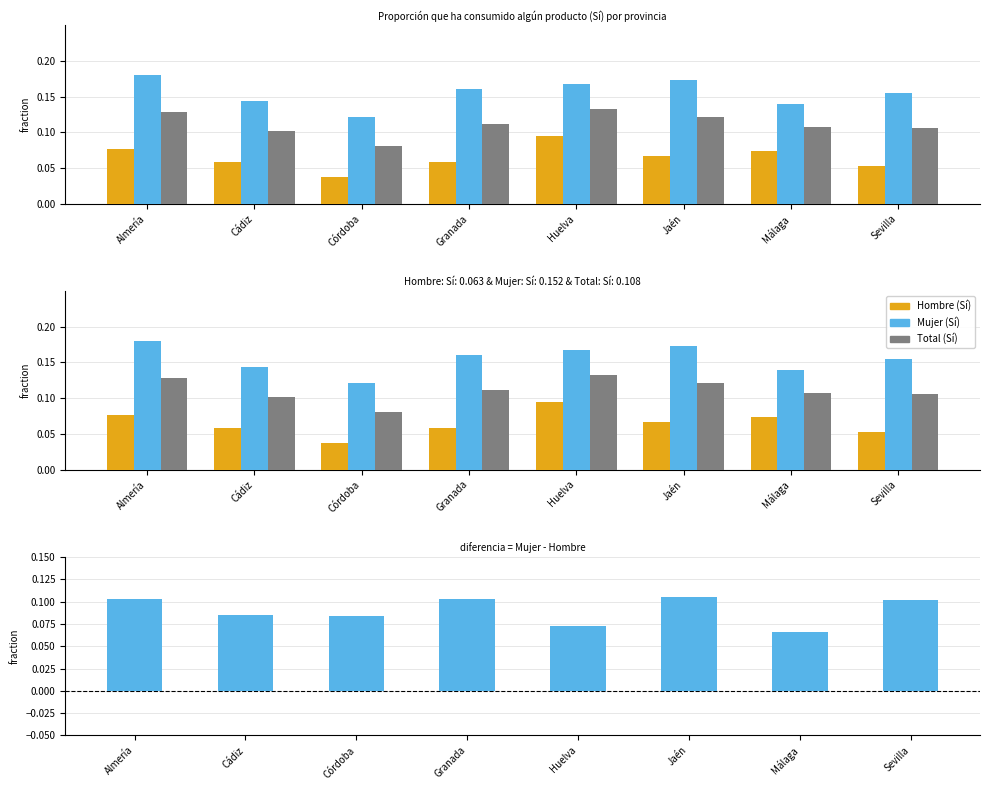

Rank the series by their average value, from lowest to highest.

Hombre (Sí), Mujer - Hombre, Total (Sí), Mujer (Sí)